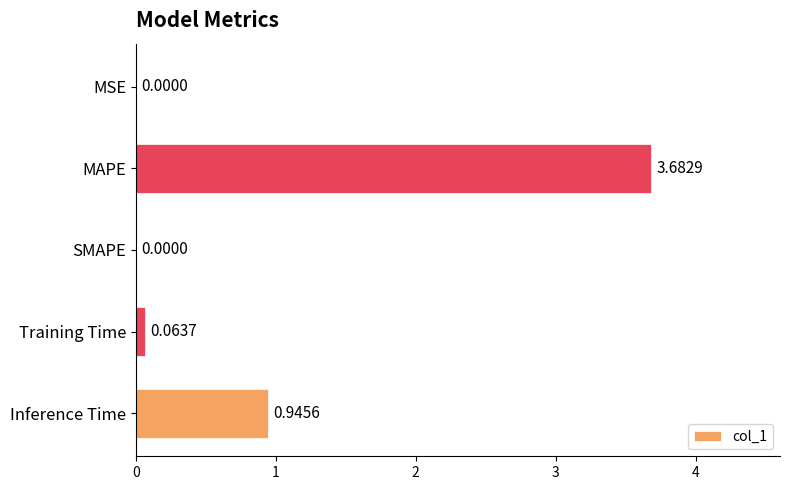

What is the sum of all values?

4.7